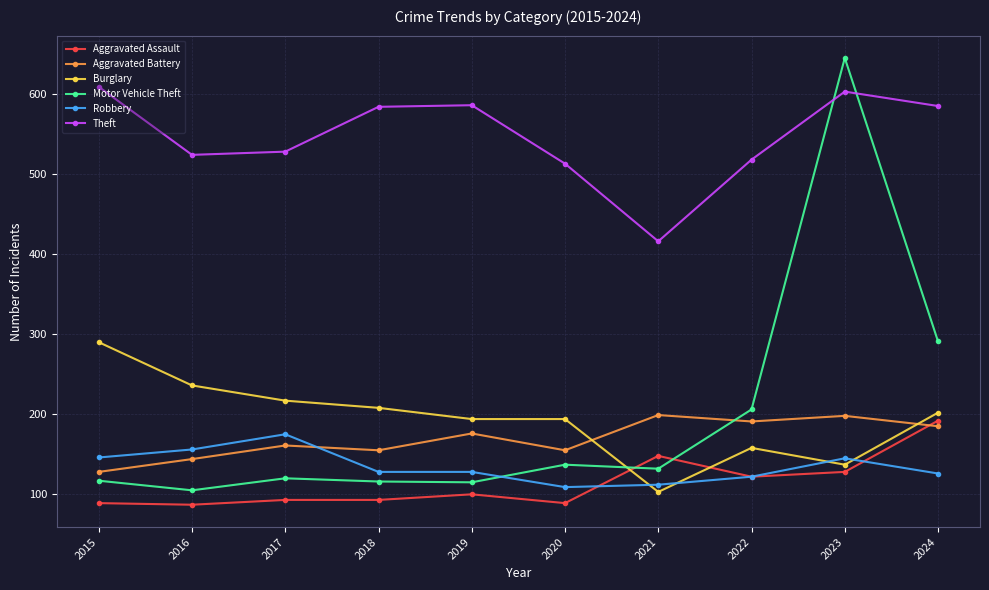

In Theft, how many points are higher than both neighbors (excluding endpoints)?

2